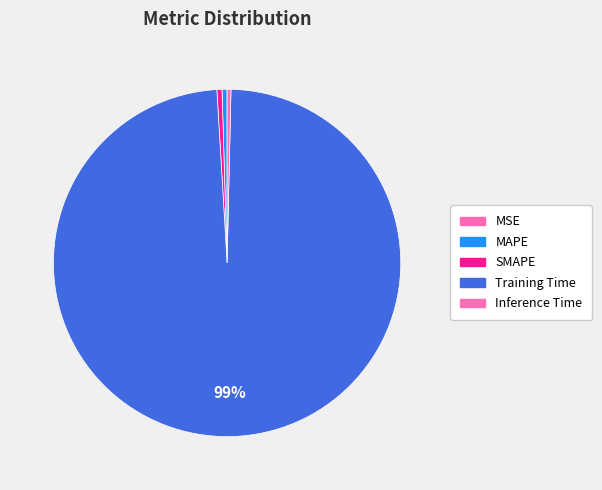

Which category has the smallest portion of the pie?

MSE